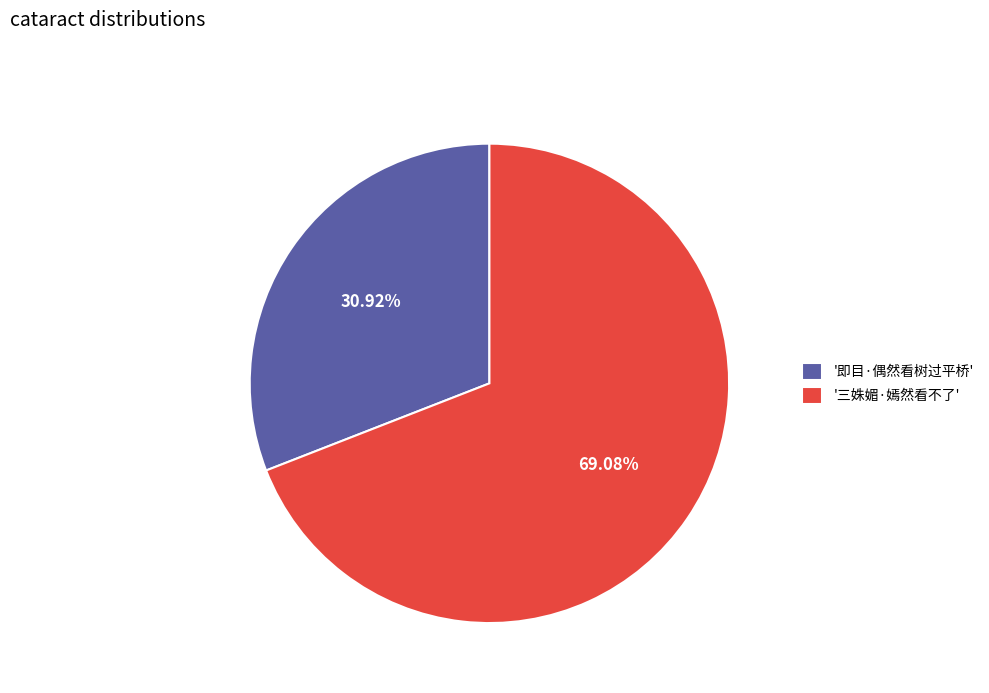

Which category accounts for the majority?

'三姝媚·嫣然看不了'